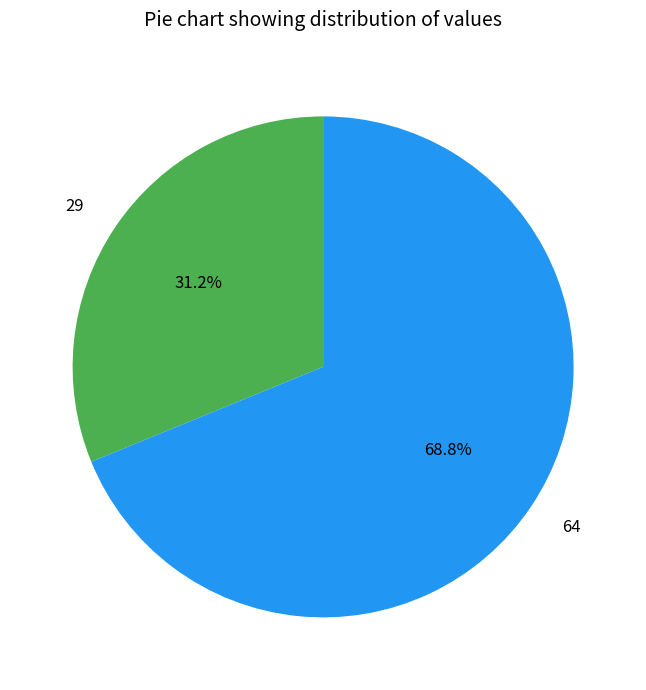

Is 29 the majority of the pie?

No